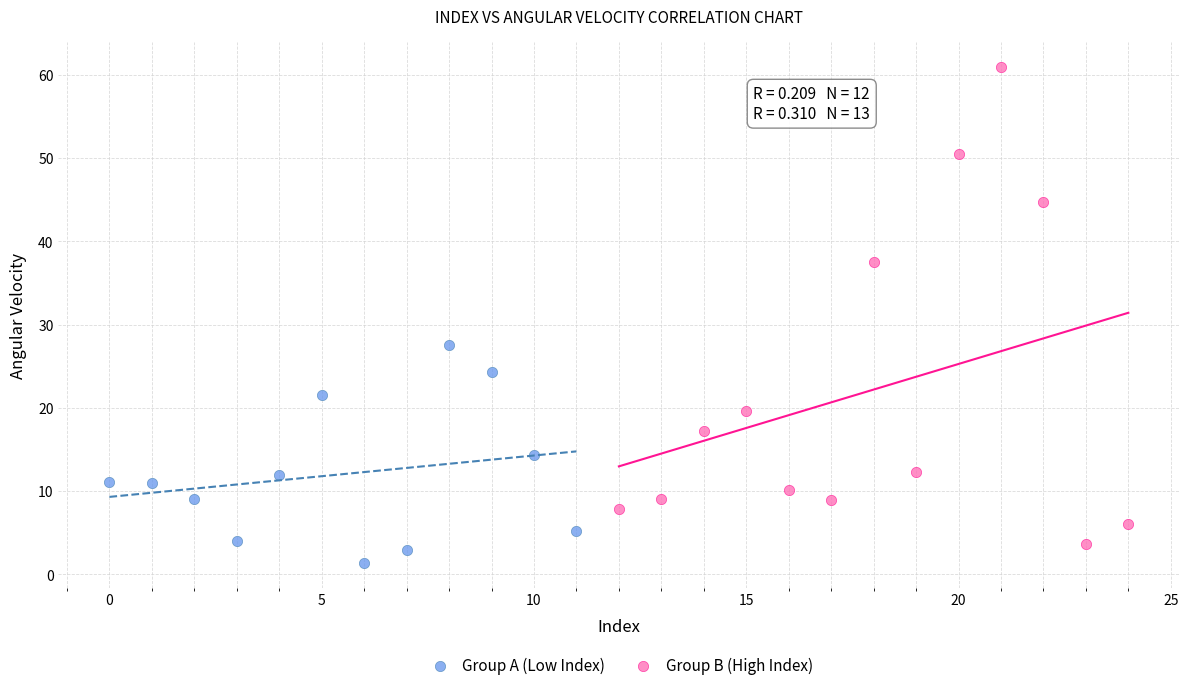

Which series reaches the maximum Y coordinate?

Group B (High Index)